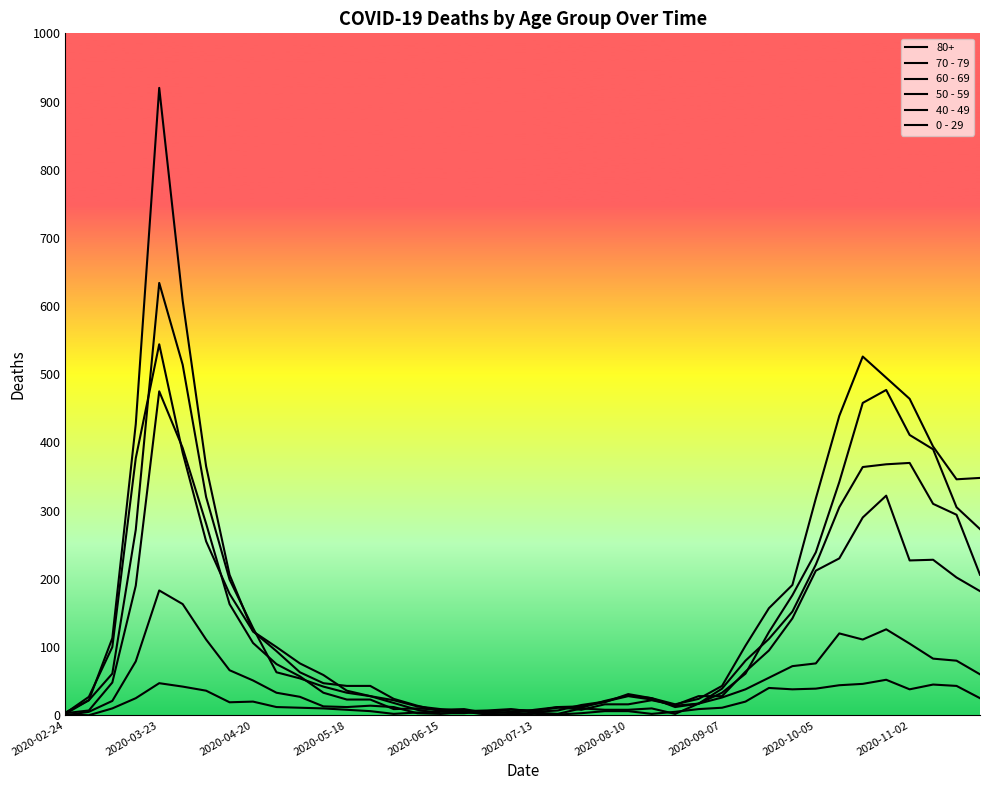

How many lines are shown in the chart?

6